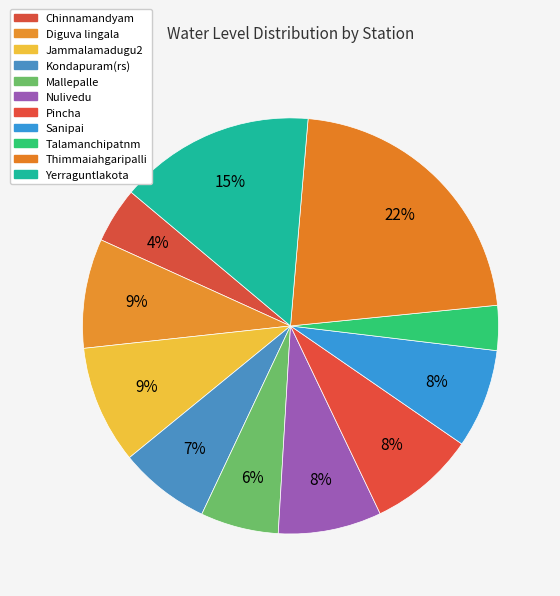

How many segments does this pie chart have?

11